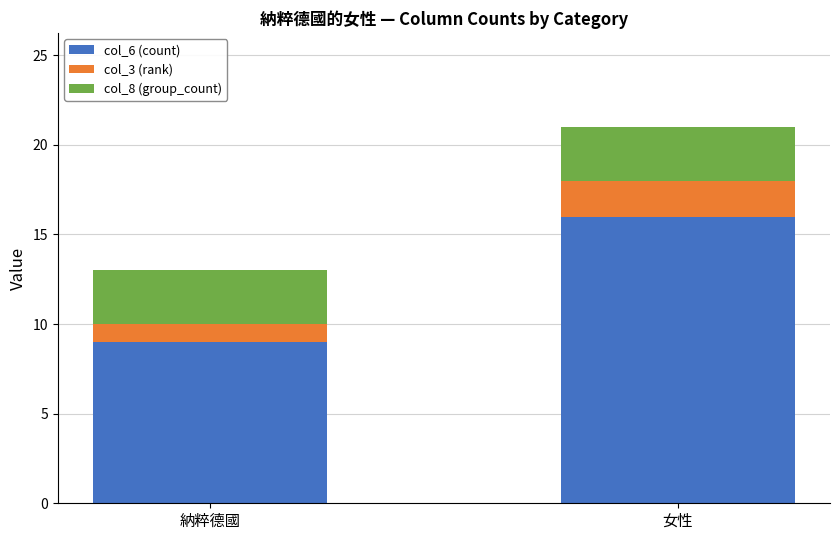

What are all the series names shown in the legend?

col_6 (count), col_3 (rank), col_8 (group_count)